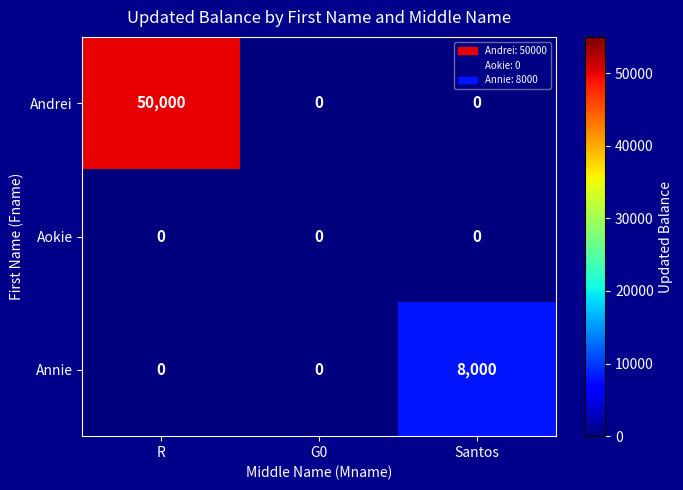

Is the value of Annie at Santos greater than the value of Aokie at R?

Yes